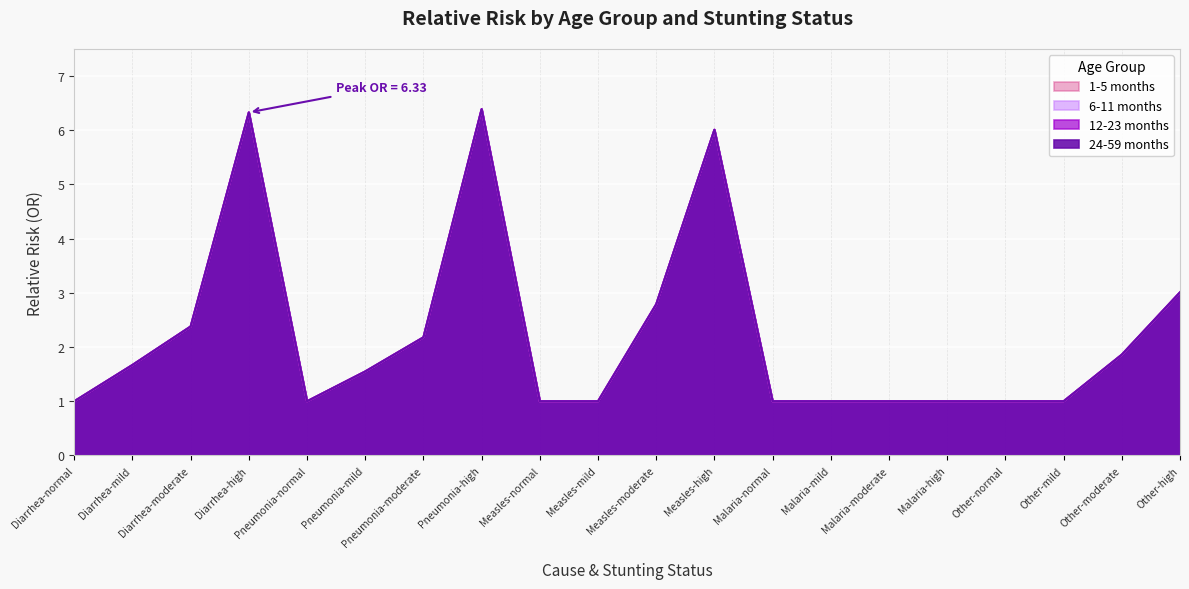

True or false: 6-11 months has a value of 1.9 at Other-moderate.

True